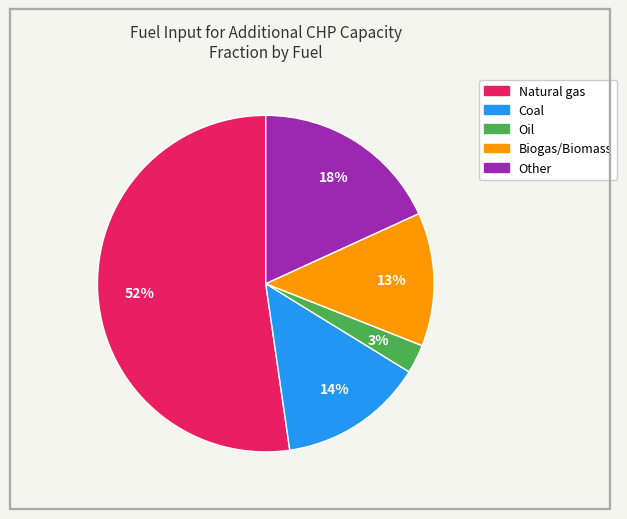

Approximately how many times larger is the value at Other compared to Coal?

1.3